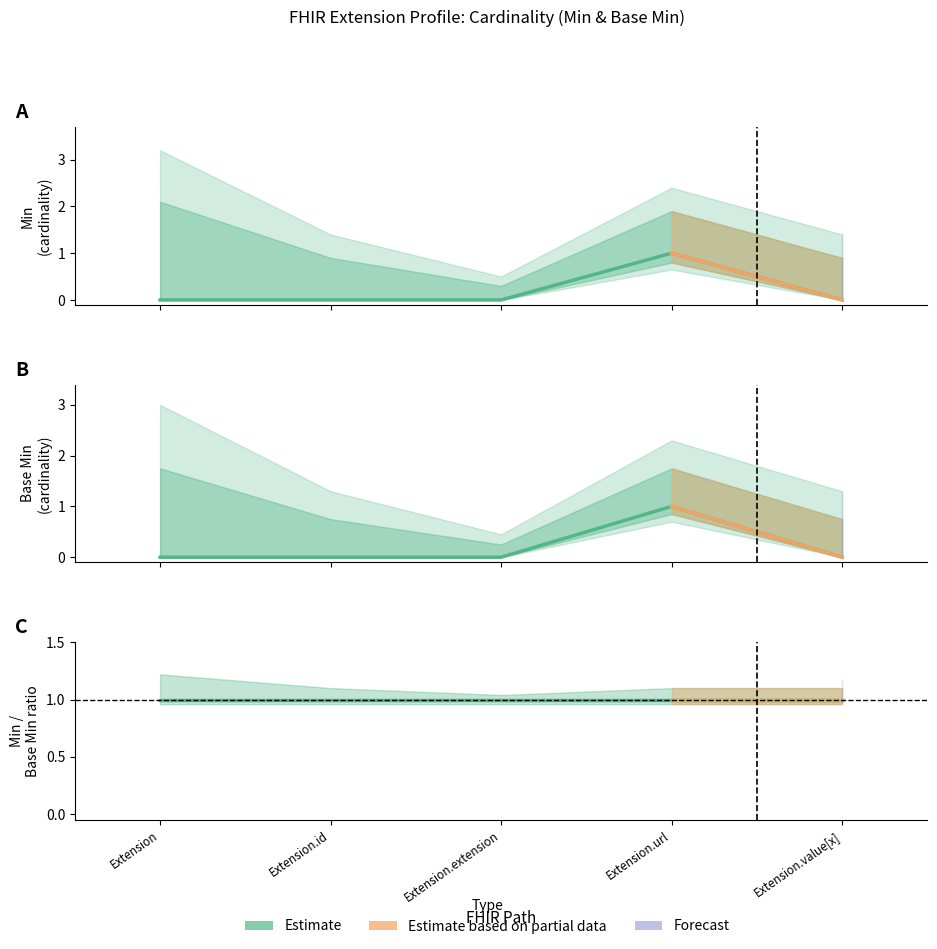

Reading left to right, transcribe all the data shown in this chart.

Min: 0	0	0	1	0
Base Min: 0	0	0	1	0